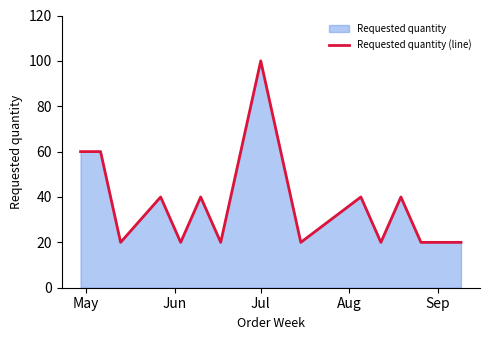

What is the maximum value shown in the chart?

100